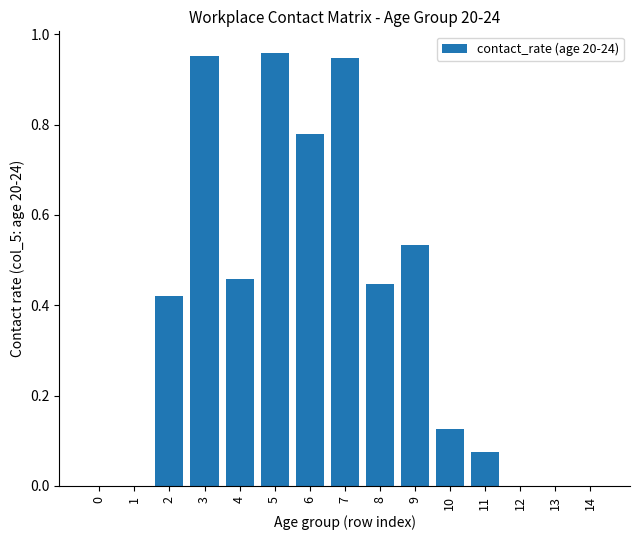

Is it true that the value at 2 is 0.2?

False